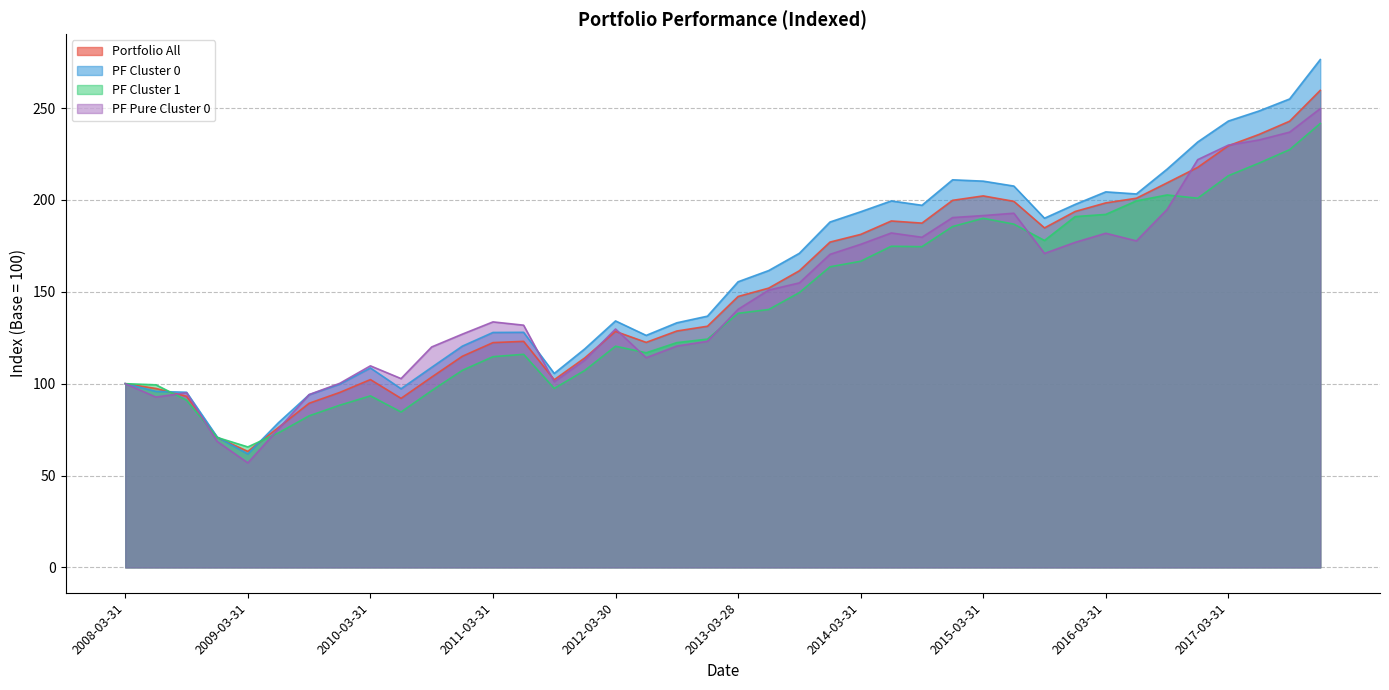

How many categories are shown in the chart?

40